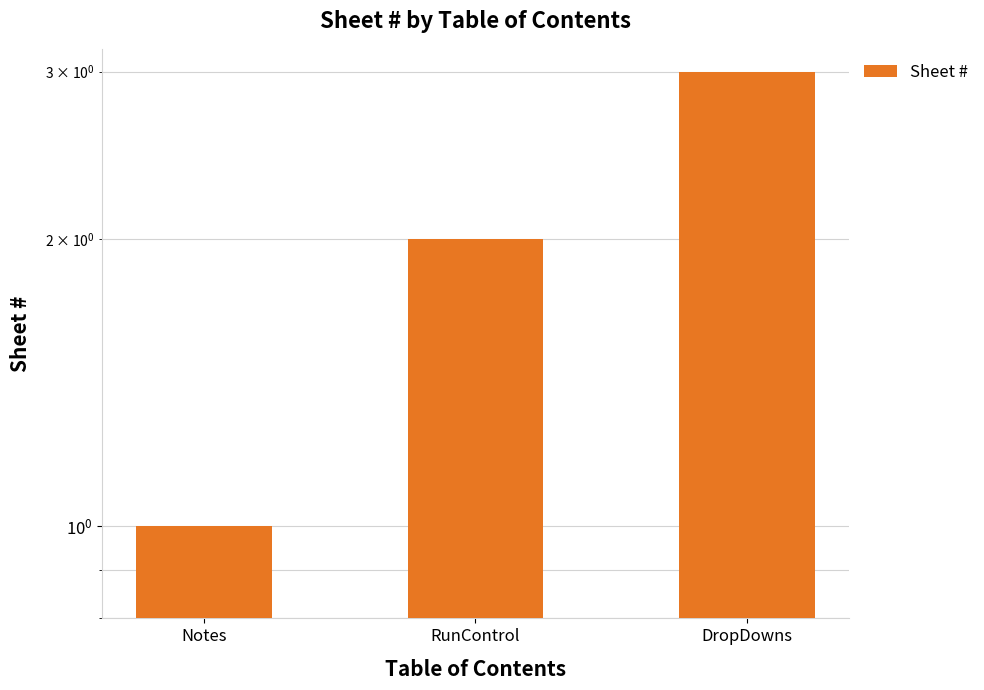

Count the number of values greater than 2.

1